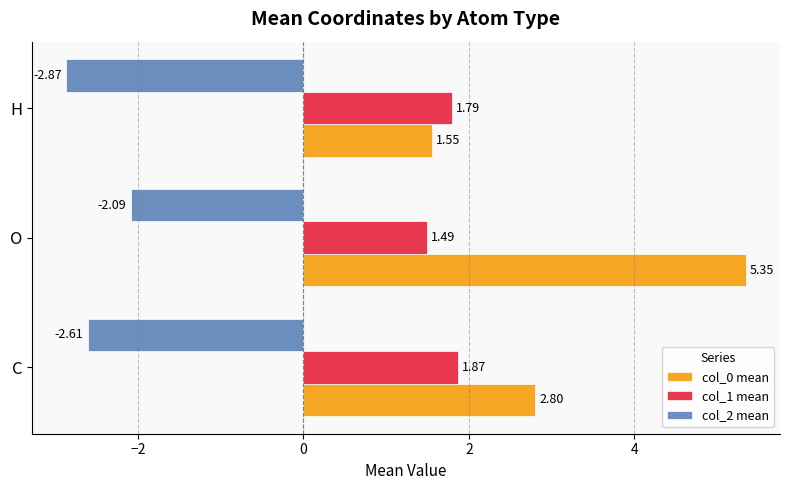

What is the total value across all series at O?

4.8